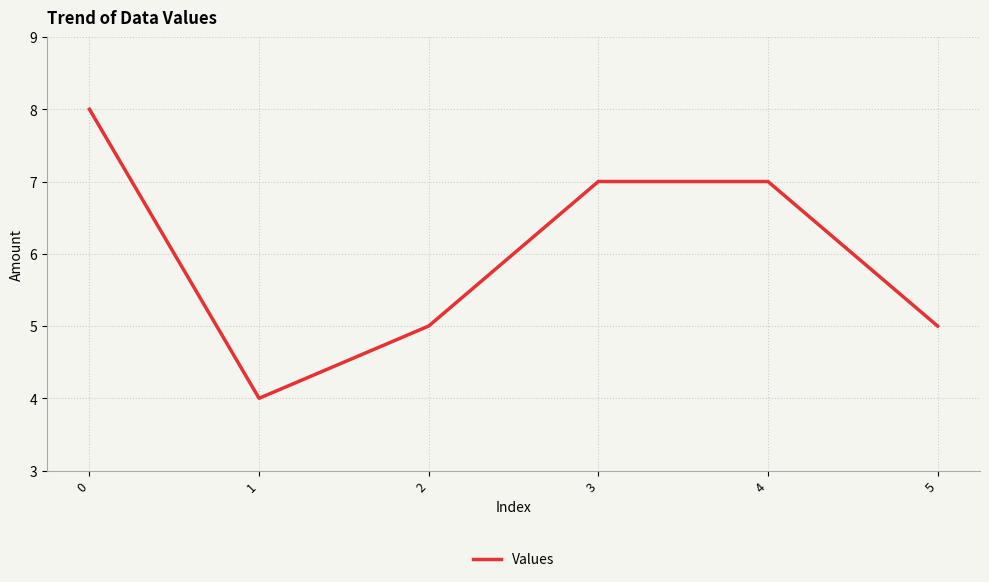

Does the chart have visible grid lines?

Yes